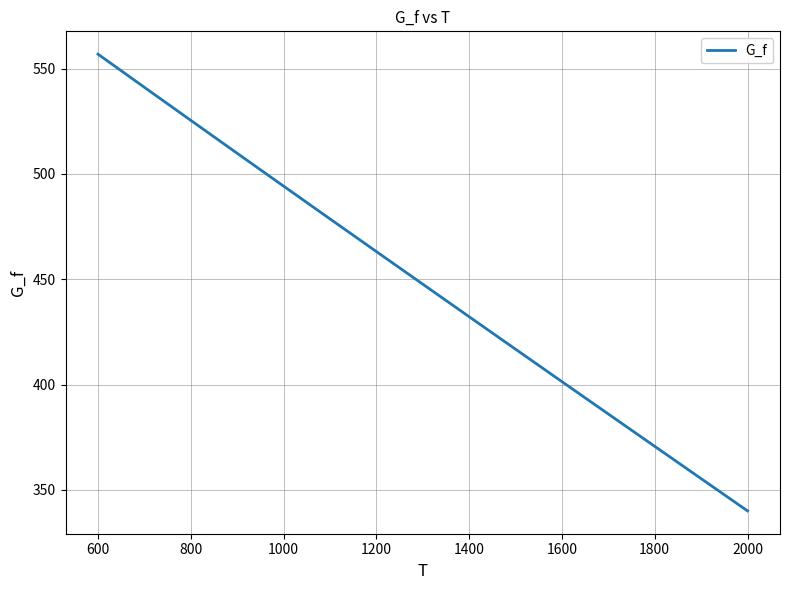

What is the smallest value displayed?

340.1